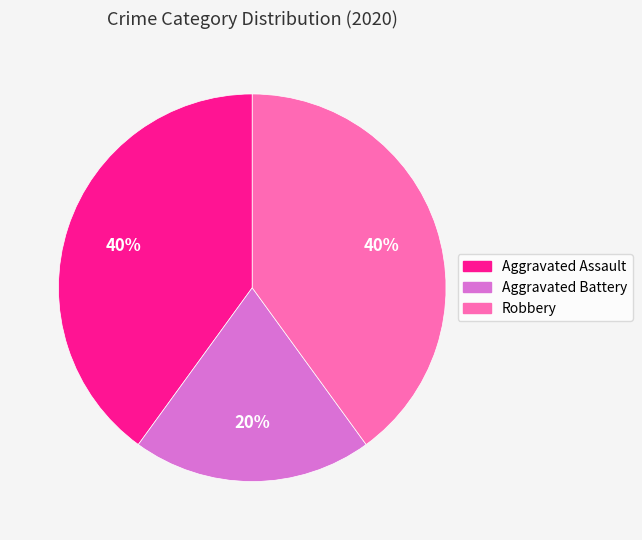

What percentage is the Aggravated Assault slice, to the nearest percent?

40%